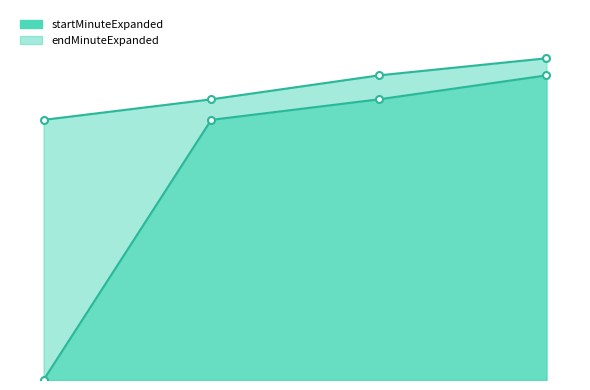

How many distinct data groups are displayed?

2